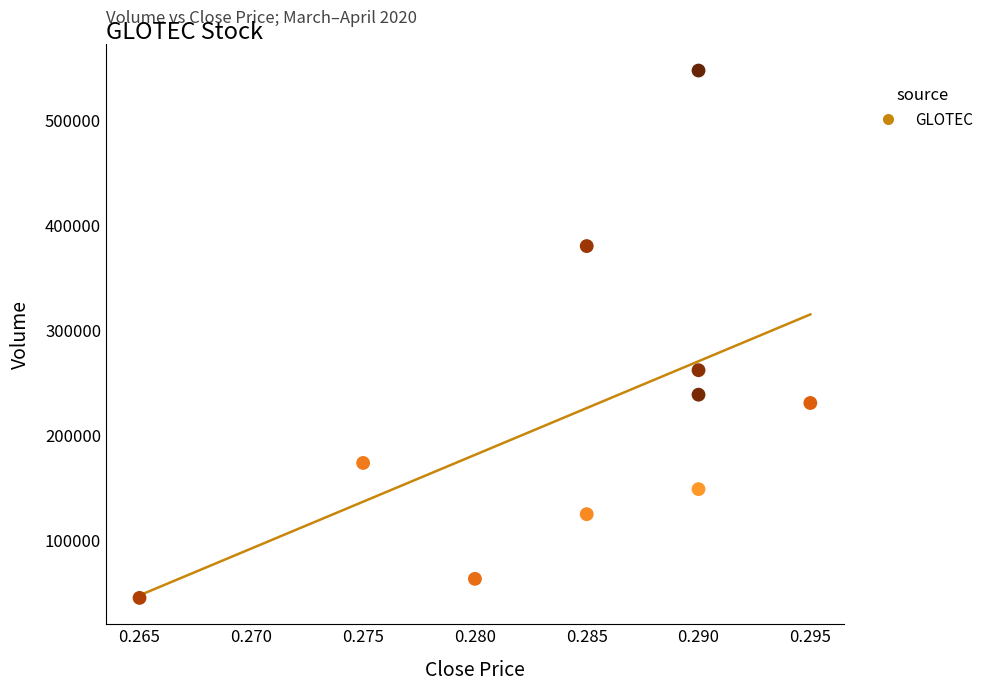

What is the average Y value?

221630